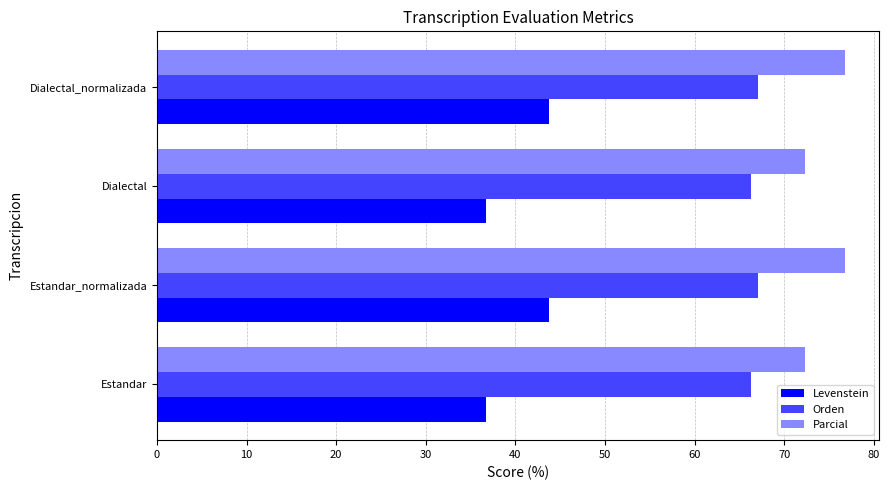

The Levenstein series shows 66.4 at Estandar_normalizada. True or false?

False